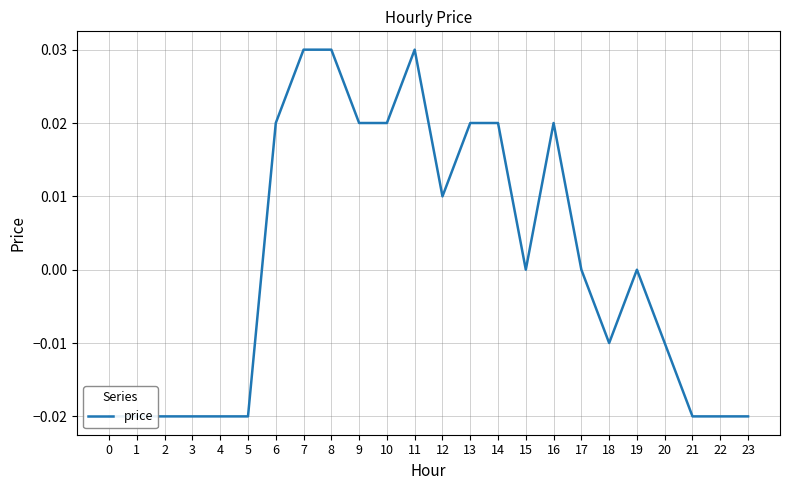

Which category has the highest value across all series?

7